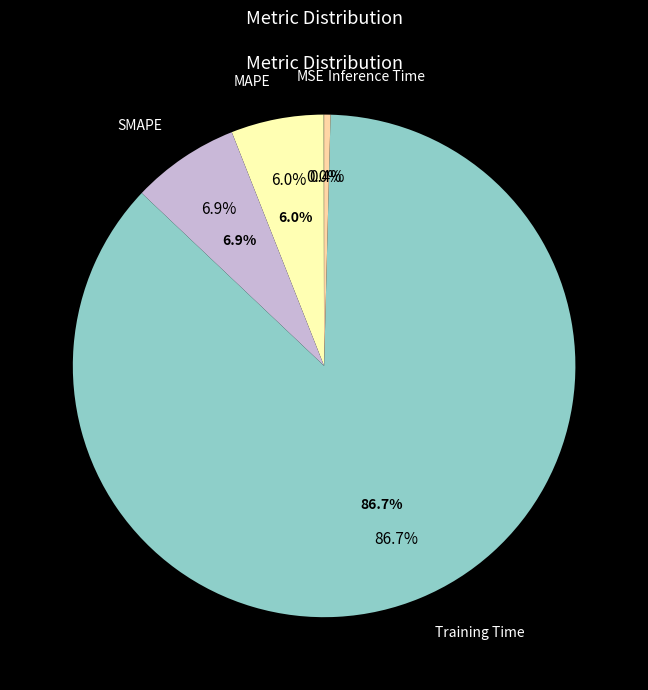

How many slices are in this pie chart?

5